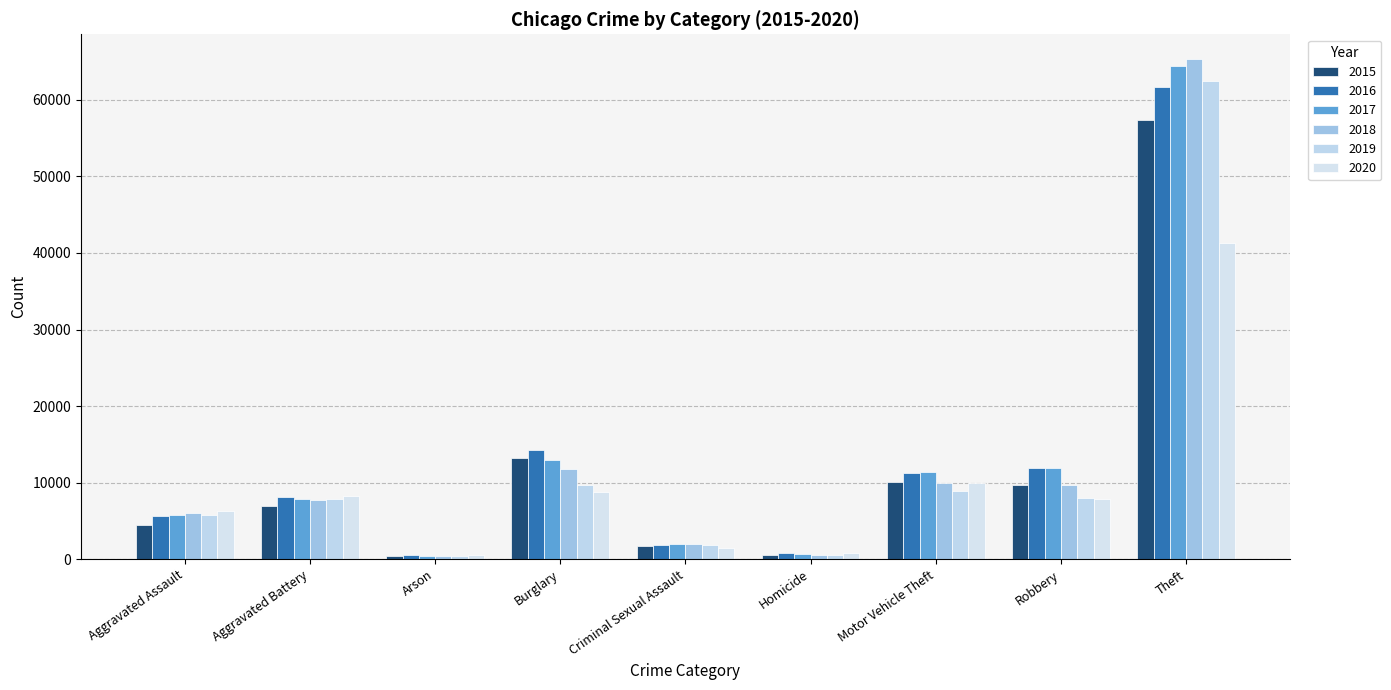

Which label corresponds to the largest value in the chart?

Theft